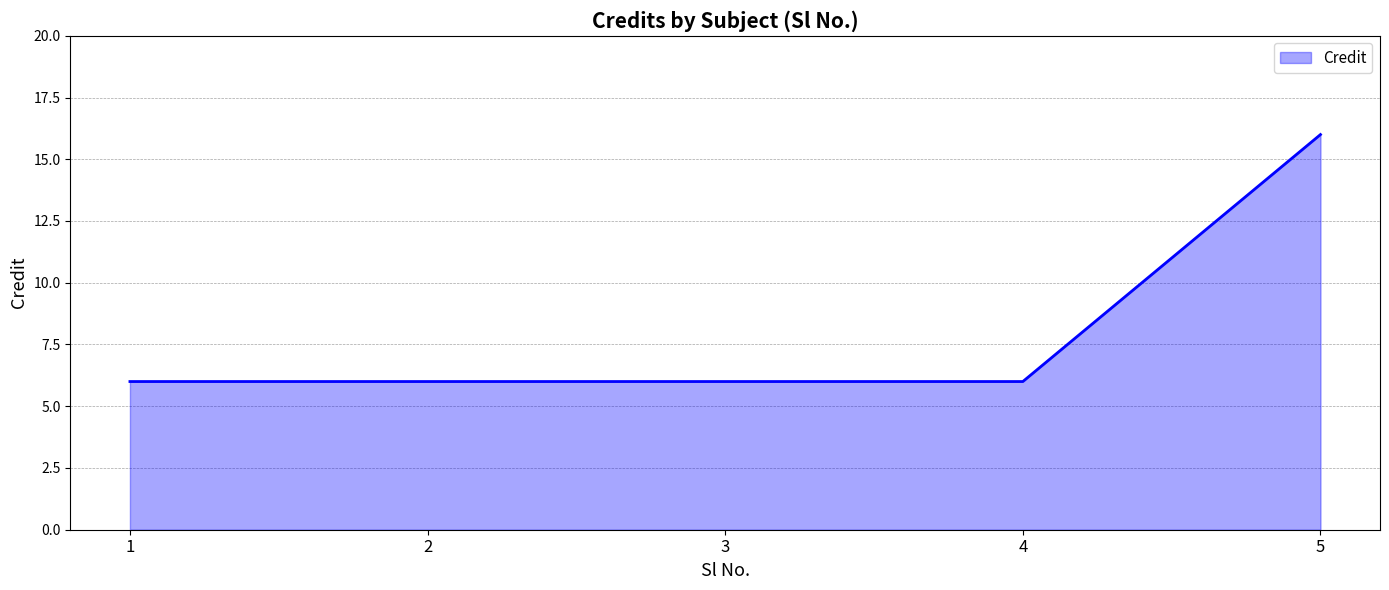

Reading right to left, list all the values displayed in this chart.

16	6	6	6	6